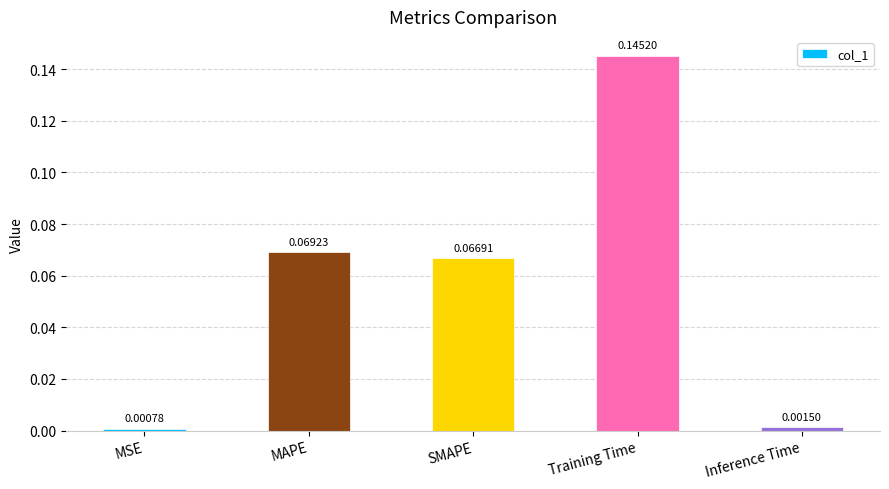

Does the chart contain stacked bars?

No